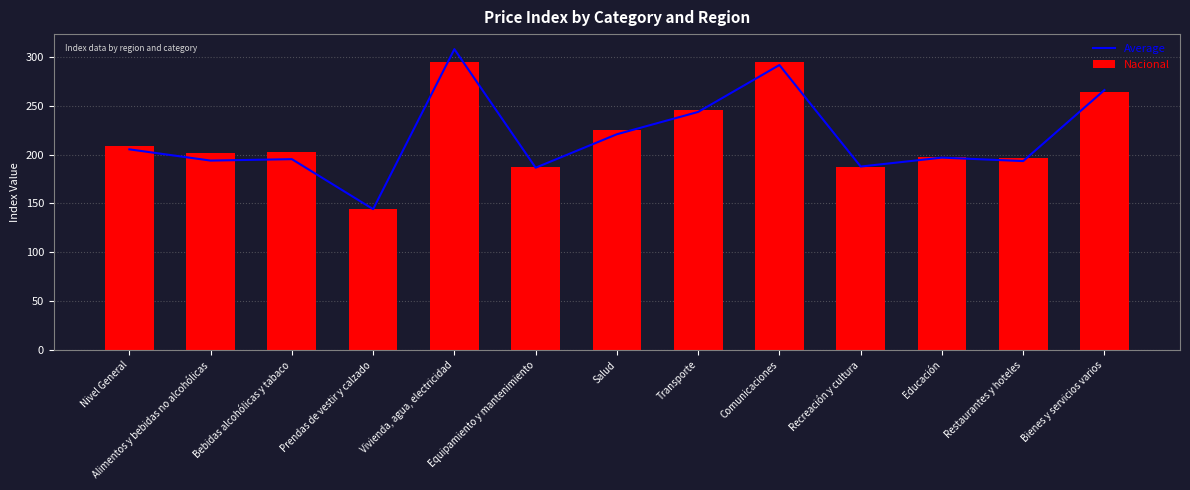

What is the value of the Average bar at the 7th from the left?

220.8